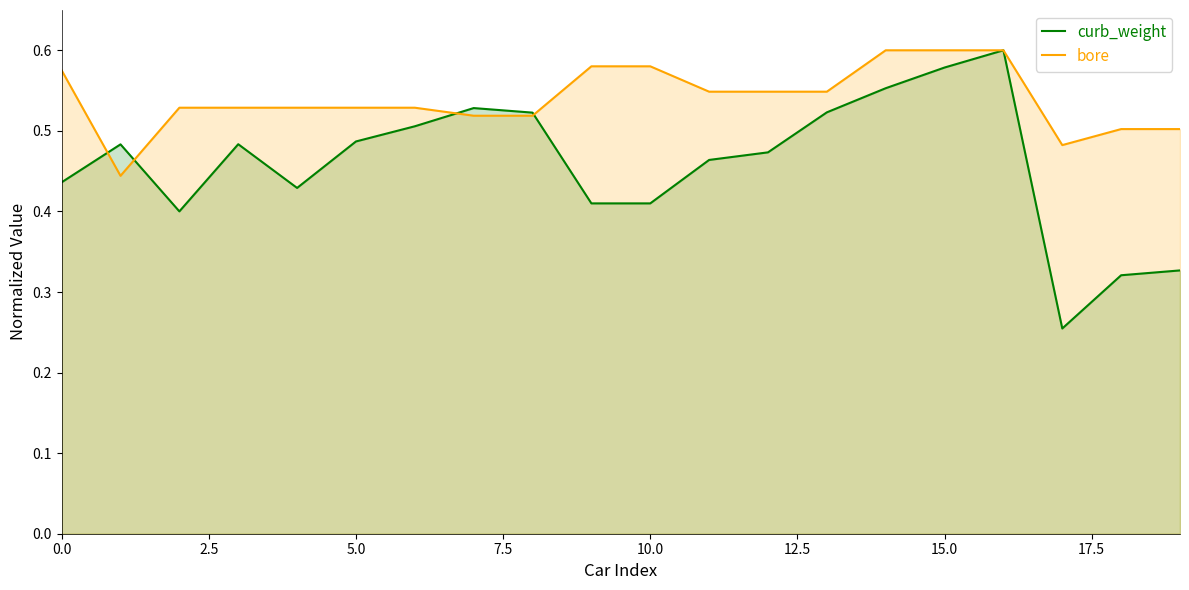

Which series has the widest spread of values?

curb_weight